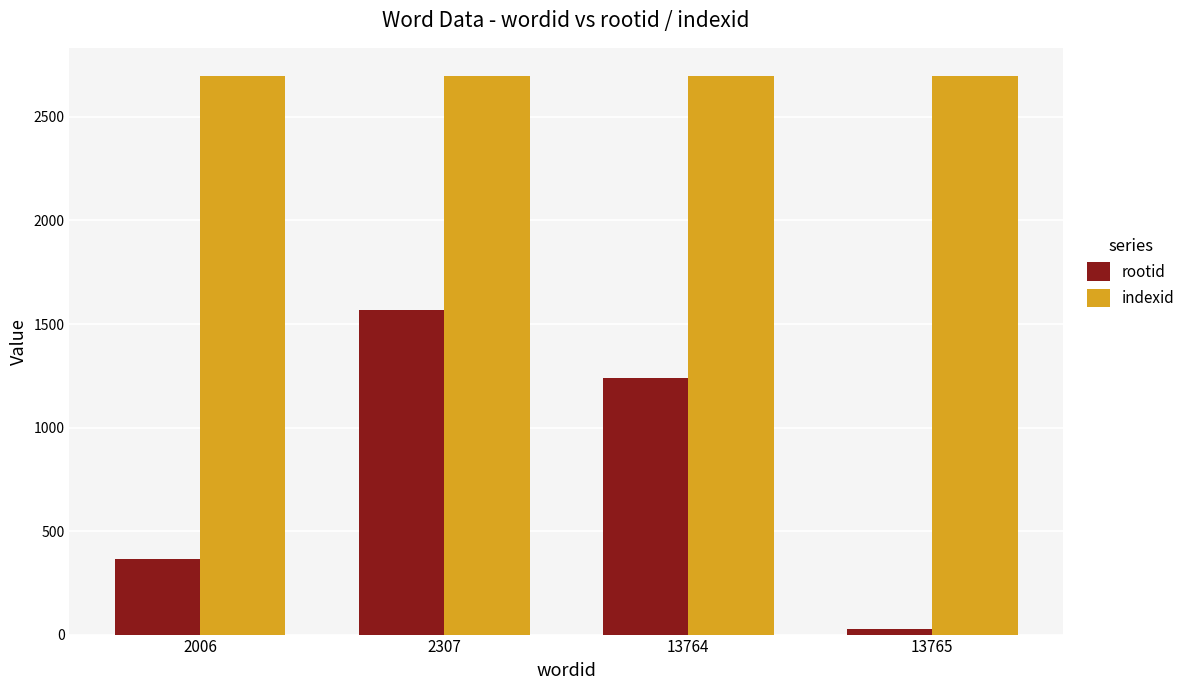

Which series has the widest spread of values?

rootid